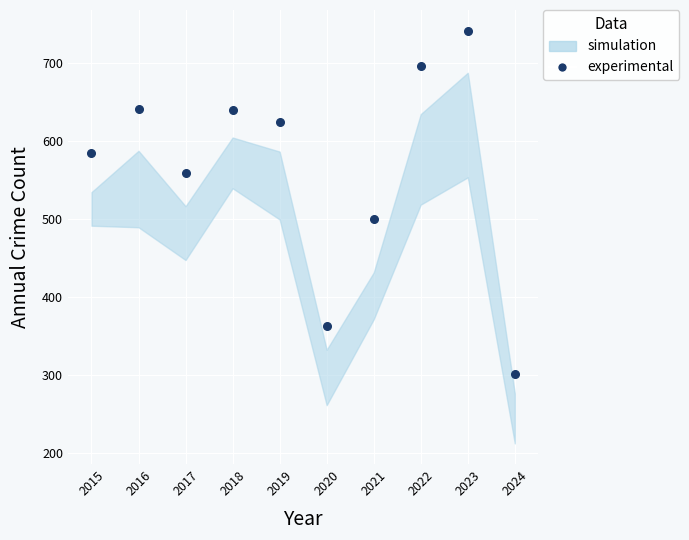

How many interior local peaks (higher than both neighbors) does the data have?

3